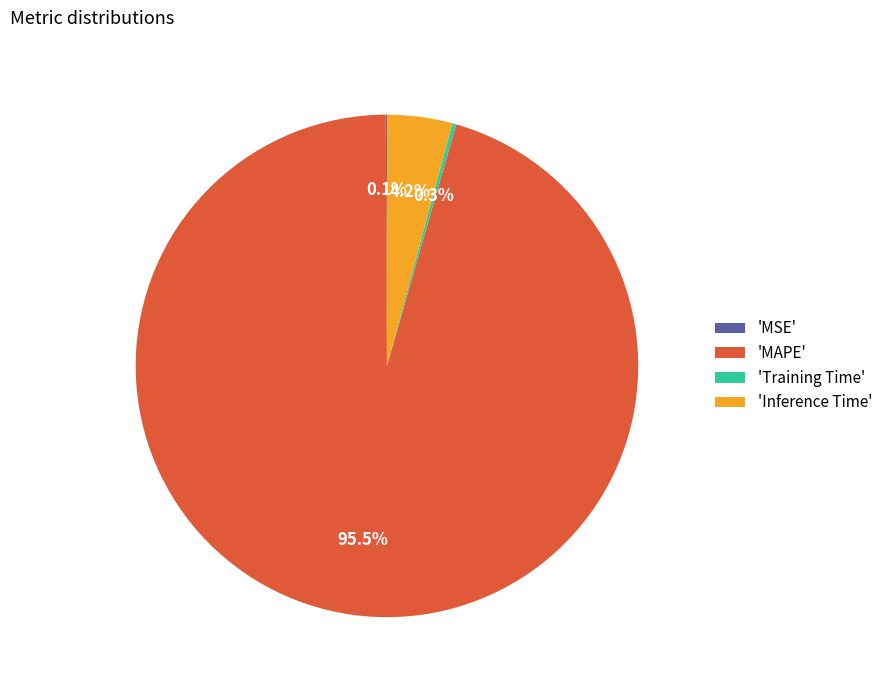

Which category accounts for the majority?

'MAPE'